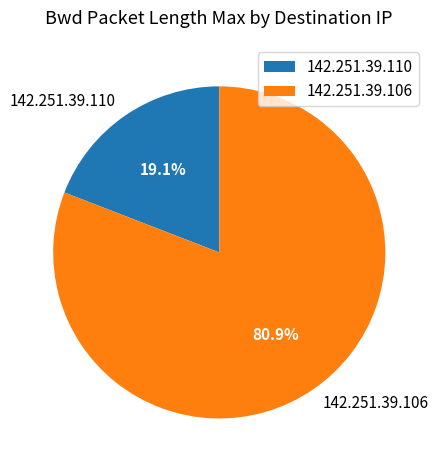

How much of the chart is everything except 142.251.39.110?

80.9%